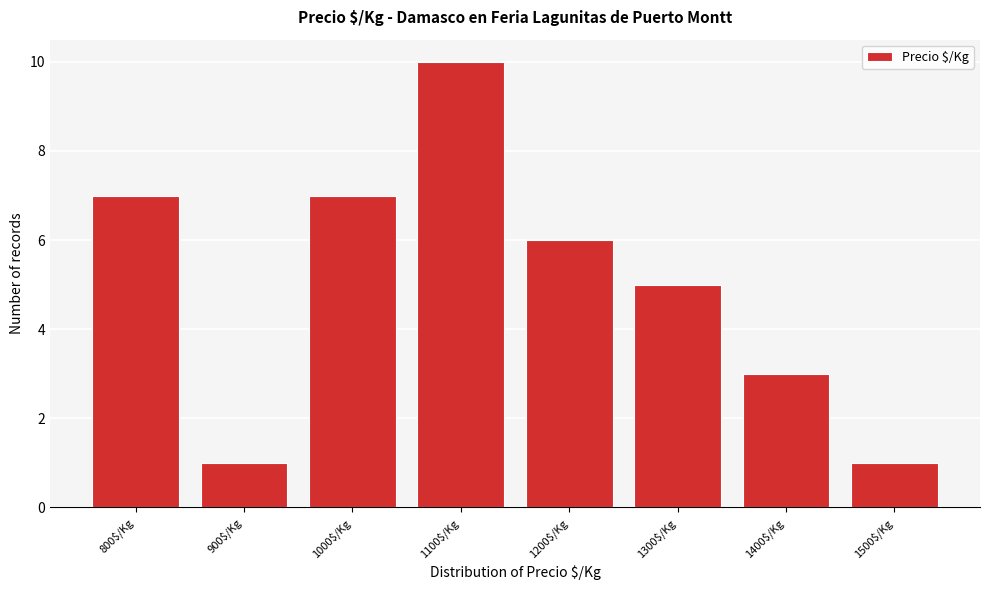

Reading right to left, extract all data points from this chart.

1	3	5	6	10	7	1	7